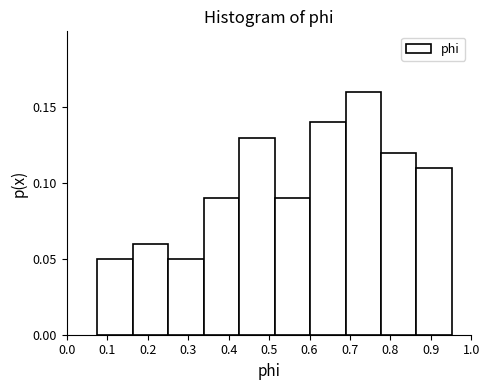

Which range on the x-axis has the tallest bar?

0.69 to 0.78